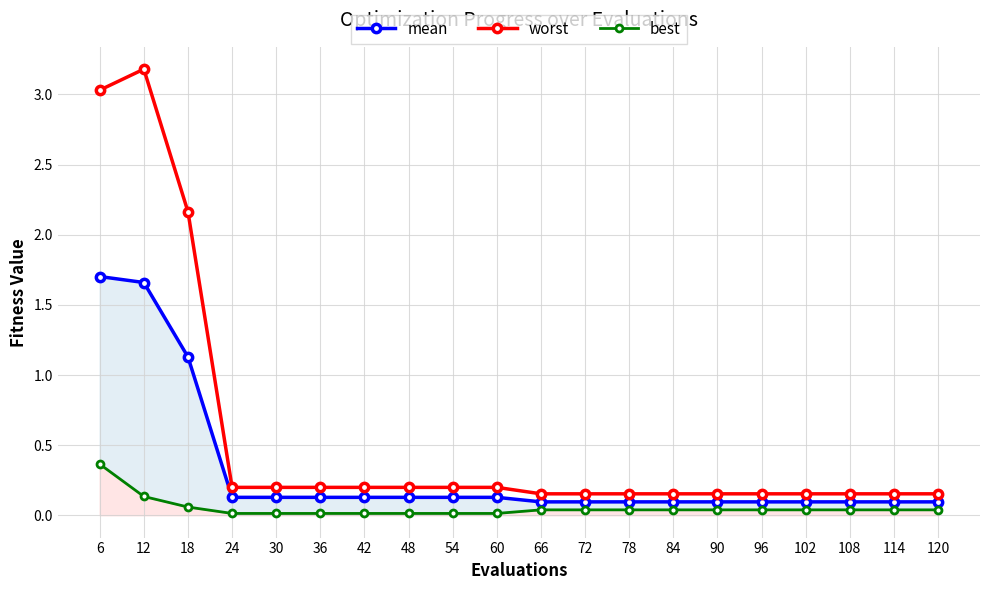

Reading left to right, extract all data points from this chart.

mean: 6=1.7	12=1.7	18=1.1	24=0.1	30=0.1	36=0.1	42=0.1	48=0.1	54=0.1	60=0.1	66=0.1	72=0.1	78=0.1	84=0.1	90=0.1	96=0.1	102=0.1	108=0.1	114=0.1	120=0.1
worst: 6=3.0	12=3.2	18=2.2	24=0.2	30=0.2	36=0.2	42=0.2	48=0.2	54=0.2	60=0.2	66=0.2	72=0.2	78=0.2	84=0.2	90=0.2	96=0.2	102=0.2	108=0.2	114=0.2	120=0.2
best: 6=0.4	12=0.1	18=0.1	24=0.0	30=0.0	36=0.0	42=0.0	48=0.0	54=0.0	60=0.0	66=0.0	72=0.0	78=0.0	84=0.0	90=0.0	96=0.0	102=0.0	108=0.0	114=0.0	120=0.0